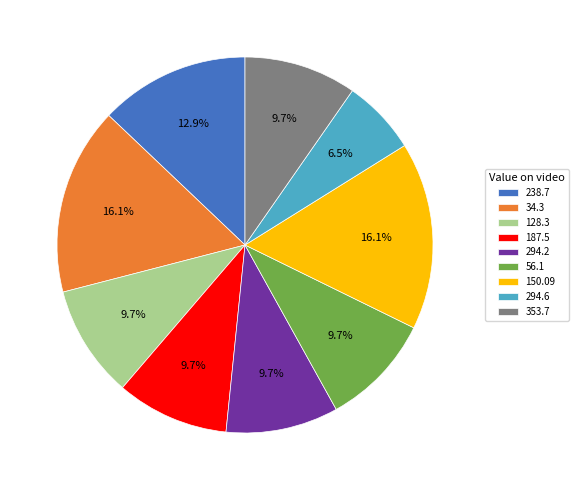

To the nearest percent, what percentage of the pie is 353.7?

10%